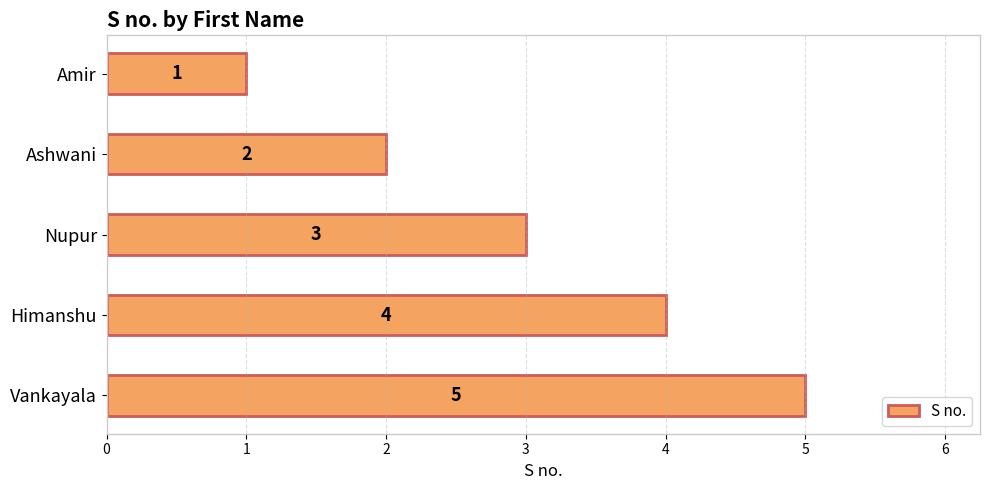

At which label is the value closest to 3?

Nupur